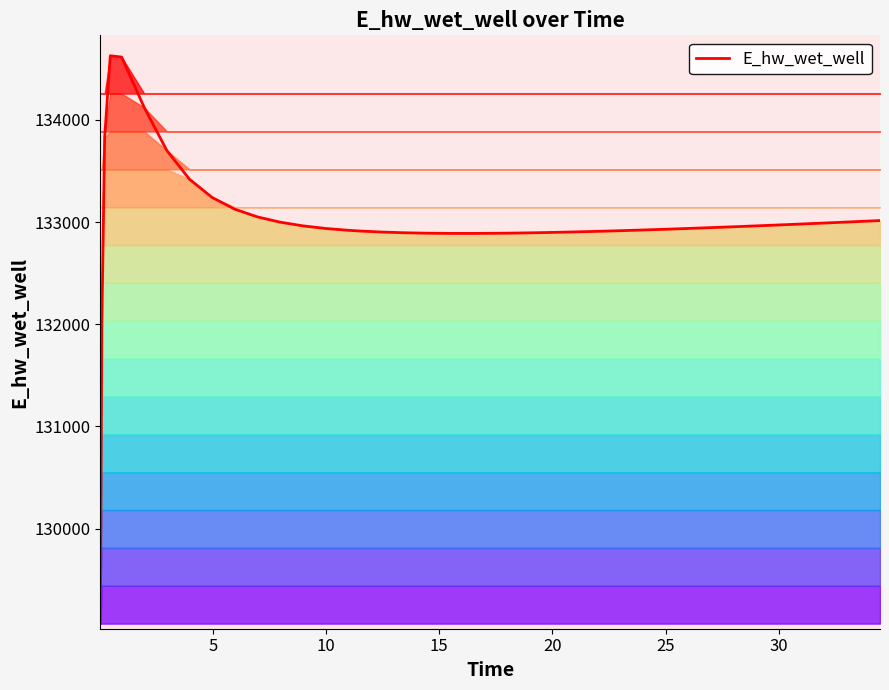

What is the minimum value shown in the chart?

129070.3